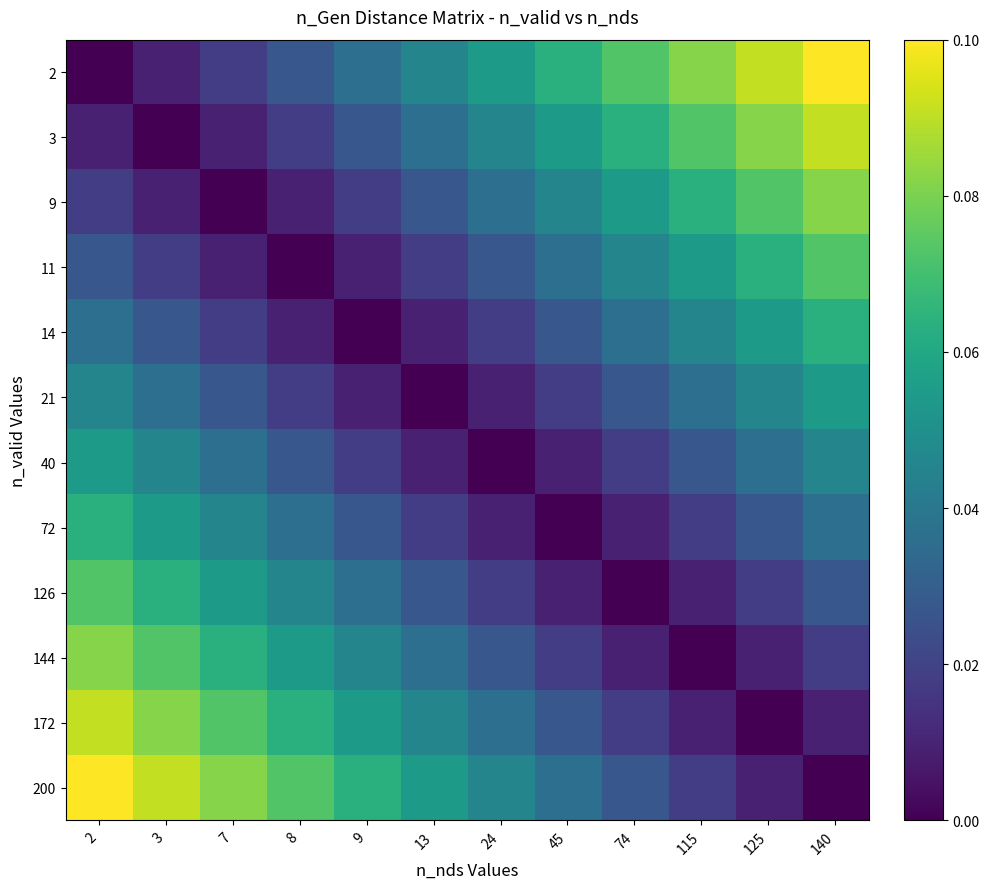

Reading left to right, list all the values displayed in this chart.

2: 2=0.0	3=0.0	7=0.0	8=0.0	9=0.0	13=0.0	24=0.1	45=0.1	74=0.1	115=0.1	125=0.1	140=0.1
3: 2=0.0	3=0.0	7=0.0	8=0.0	9=0.0	13=0.0	24=0.0	45=0.1	74=0.1	115=0.1	125=0.1	140=0.1
9: 2=0.0	3=0.0	7=0.0	8=0.0	9=0.0	13=0.0	24=0.0	45=0.0	74=0.1	115=0.1	125=0.1	140=0.1
11: 2=0.0	3=0.0	7=0.0	8=0.0	9=0.0	13=0.0	24=0.0	45=0.0	74=0.0	115=0.1	125=0.1	140=0.1
14: 2=0.0	3=0.0	7=0.0	8=0.0	9=0.0	13=0.0	24=0.0	45=0.0	74=0.0	115=0.0	125=0.1	140=0.1
21: 2=0.0	3=0.0	7=0.0	8=0.0	9=0.0	13=0.0	24=0.0	45=0.0	74=0.0	115=0.0	125=0.0	140=0.1
40: 2=0.1	3=0.0	7=0.0	8=0.0	9=0.0	13=0.0	24=0.0	45=0.0	74=0.0	115=0.0	125=0.0	140=0.0
72: 2=0.1	3=0.1	7=0.0	8=0.0	9=0.0	13=0.0	24=0.0	45=0.0	74=0.0	115=0.0	125=0.0	140=0.0
126: 2=0.1	3=0.1	7=0.1	8=0.0	9=0.0	13=0.0	24=0.0	45=0.0	74=0.0	115=0.0	125=0.0	140=0.0
144: 2=0.1	3=0.1	7=0.1	8=0.1	9=0.0	13=0.0	24=0.0	45=0.0	74=0.0	115=0.0	125=0.0	140=0.0
172: 2=0.1	3=0.1	7=0.1	8=0.1	9=0.1	13=0.0	24=0.0	45=0.0	74=0.0	115=0.0	125=0.0	140=0.0
200: 2=0.1	3=0.1	7=0.1	8=0.1	9=0.1	13=0.1	24=0.0	45=0.0	74=0.0	115=0.0	125=0.0	140=0.0